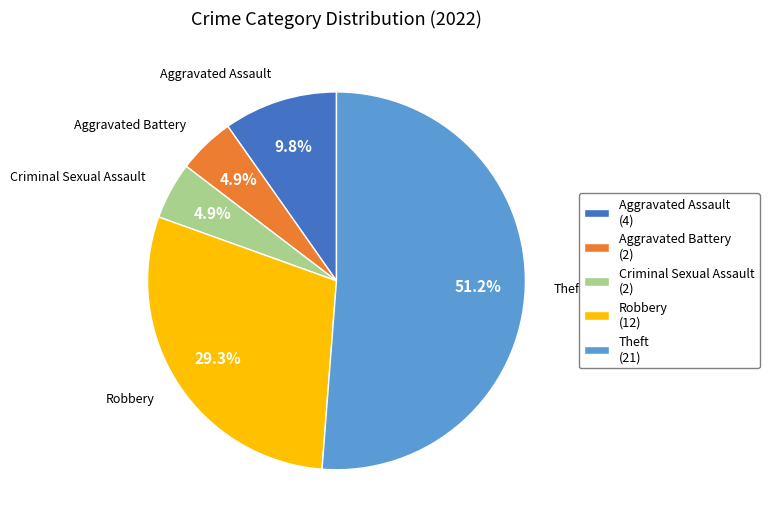

True or false: Aggravated Battery accounts for 5% of the total.

True